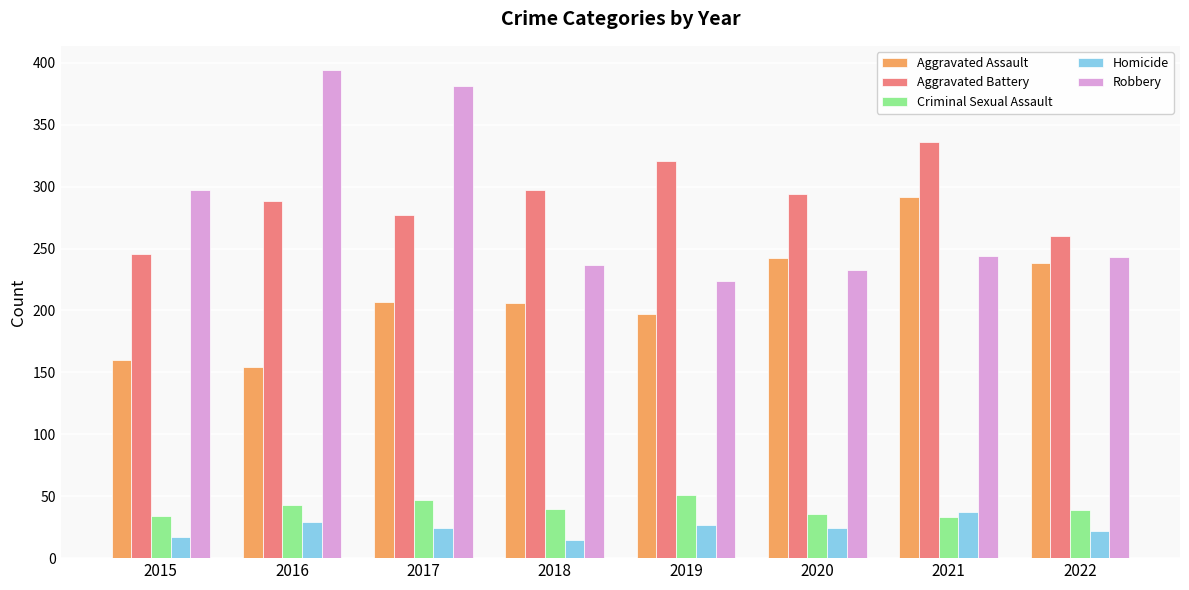

What is the average value of the Aggravated Battery series?

290